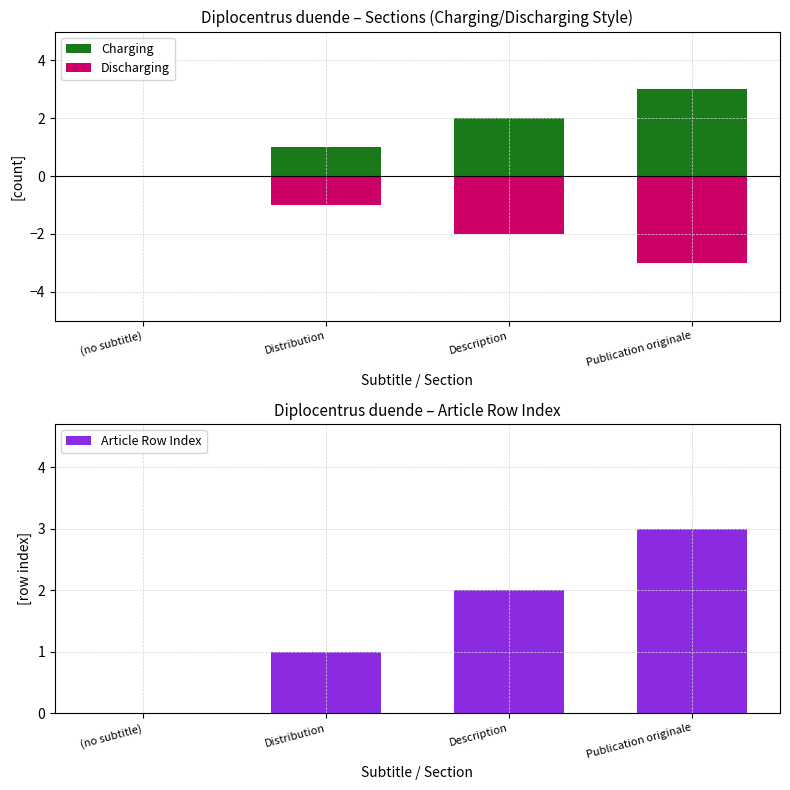

Which series changed the most between Description and Publication originale?

Charging